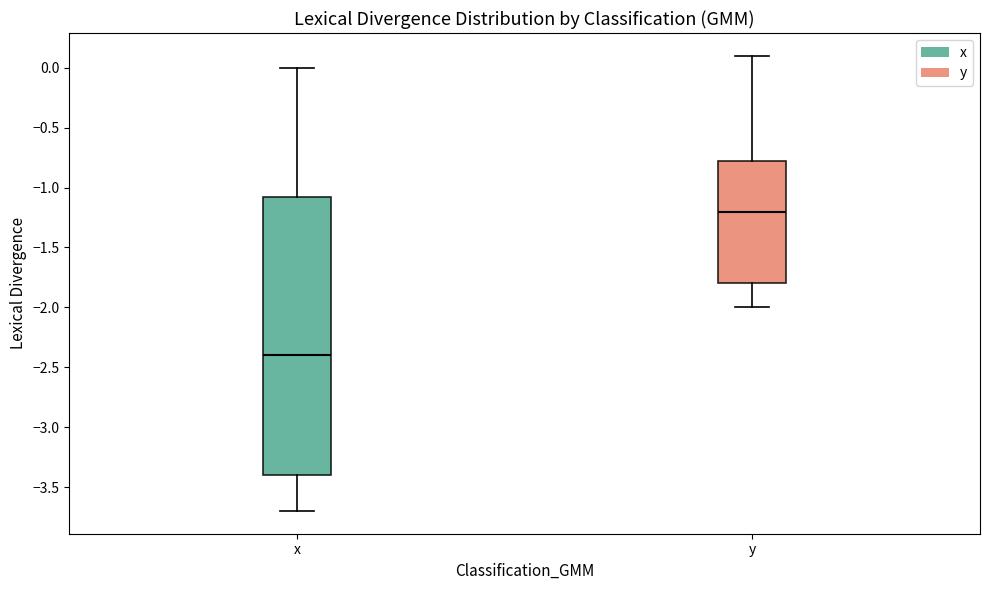

Reading left to right, transcribe this box plot: for each box, give where its median line is, the range the box spans, and where its two whiskers end, as read against the y-axis. The values are not printed on the chart, so give them approximately, as read against the axis.

x: median -2.40, box -3.40 to -1.05, whiskers -3.70 to 0.00
y: median -1.20, box -1.80 to -0.75, whiskers -2.00 to 0.10